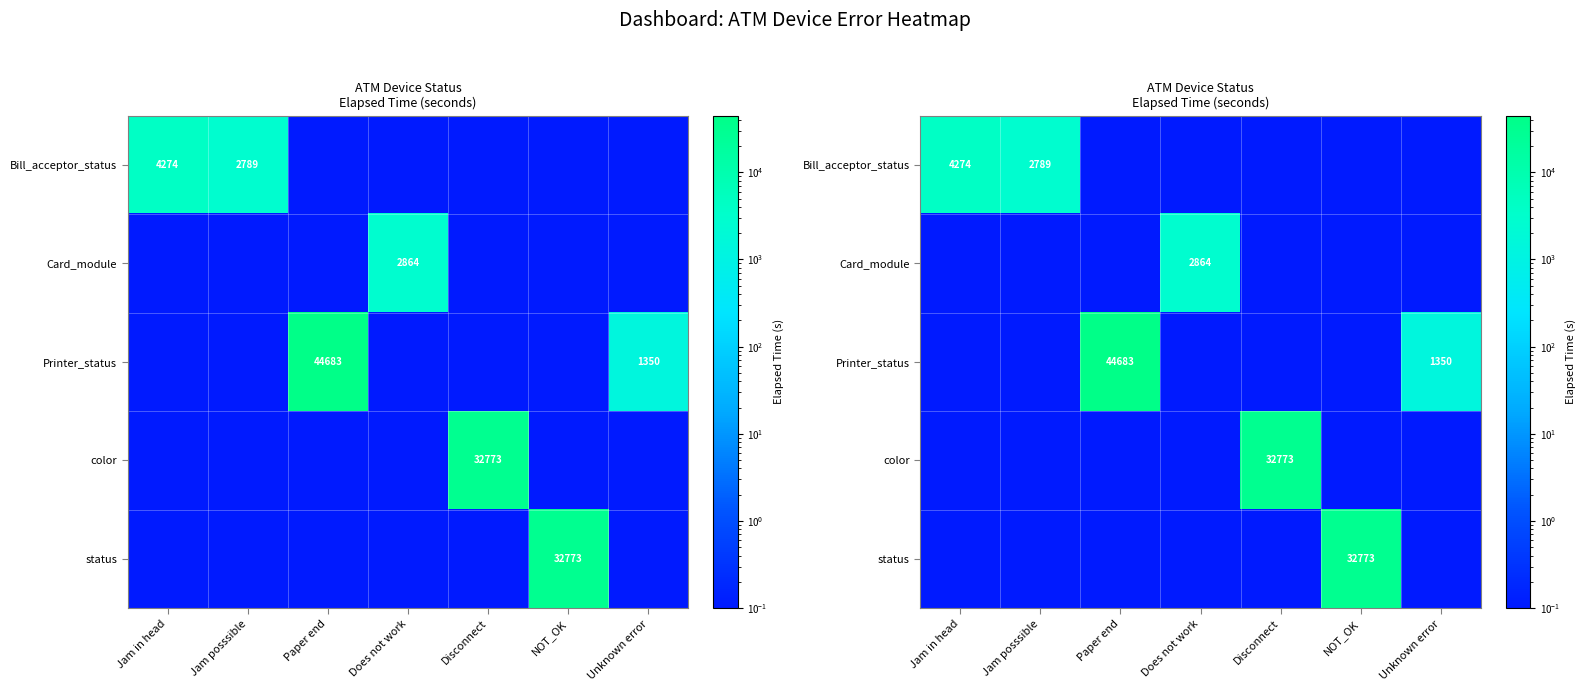

What is the difference between the maximum and minimum values in the Bill_acceptor_status series?

4273.9